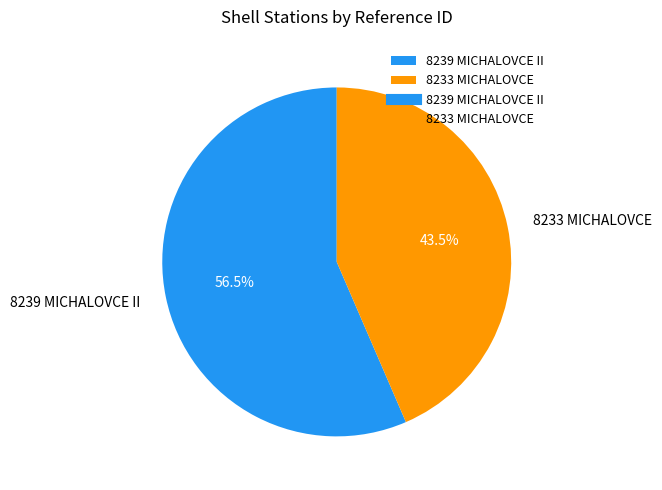

To the nearest percent, what is the difference between the largest and smallest slice percentages?

13%